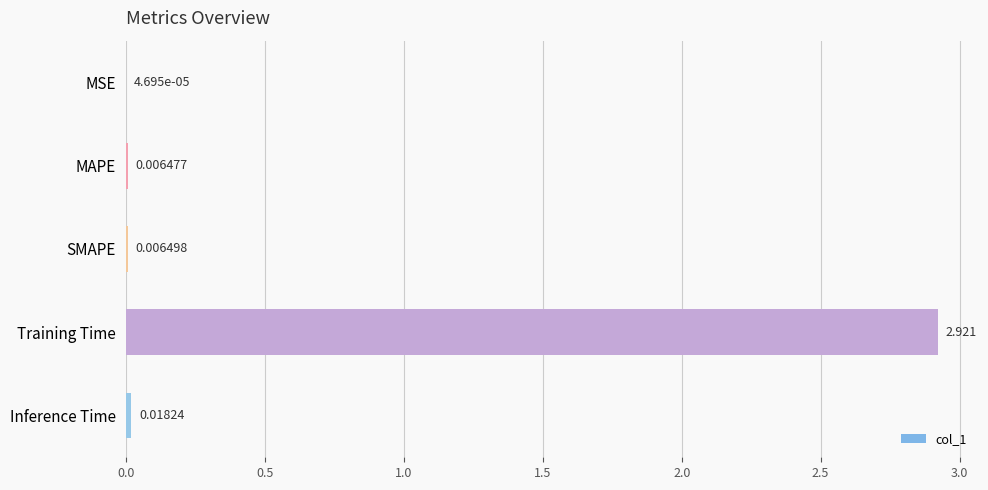

What is the sum of all values?

3.0